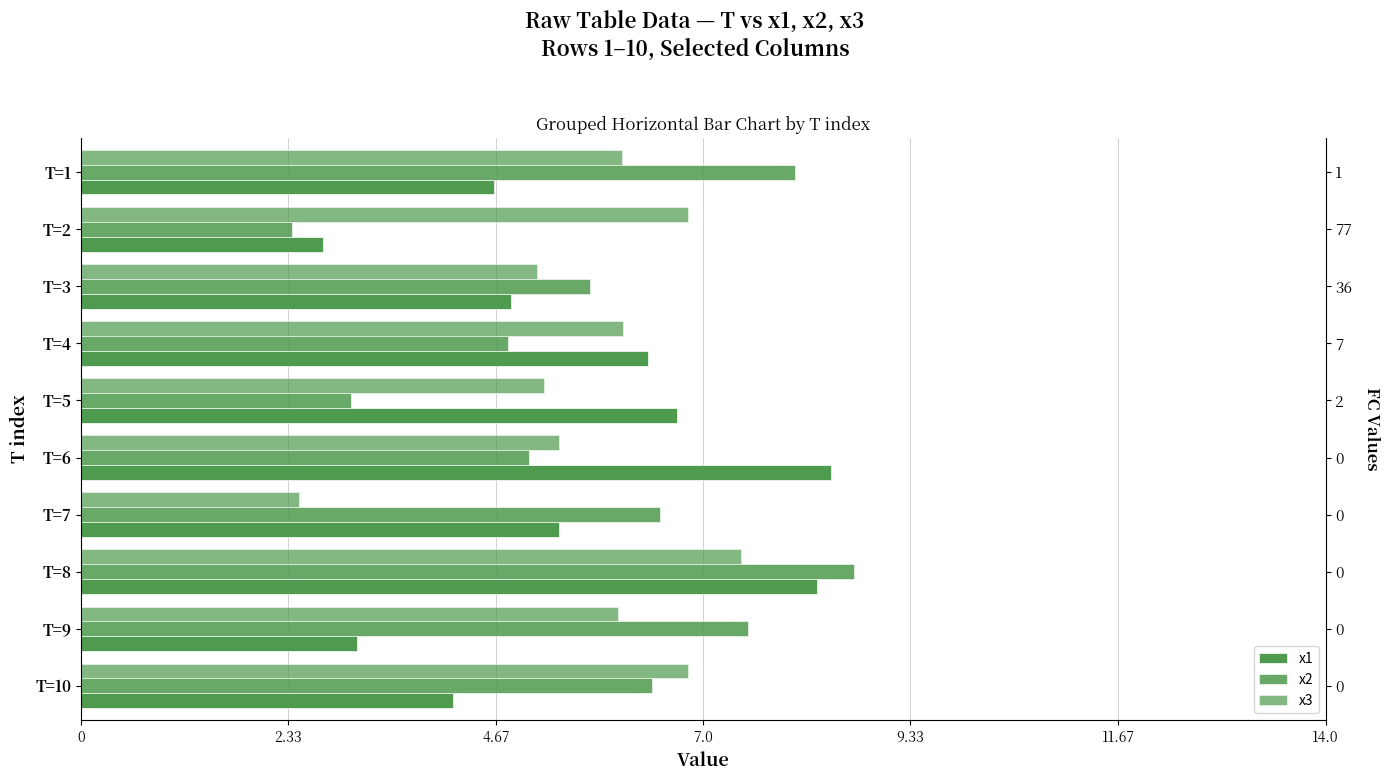

What is the value of the x3 bar at the 7th from the left?

2.5